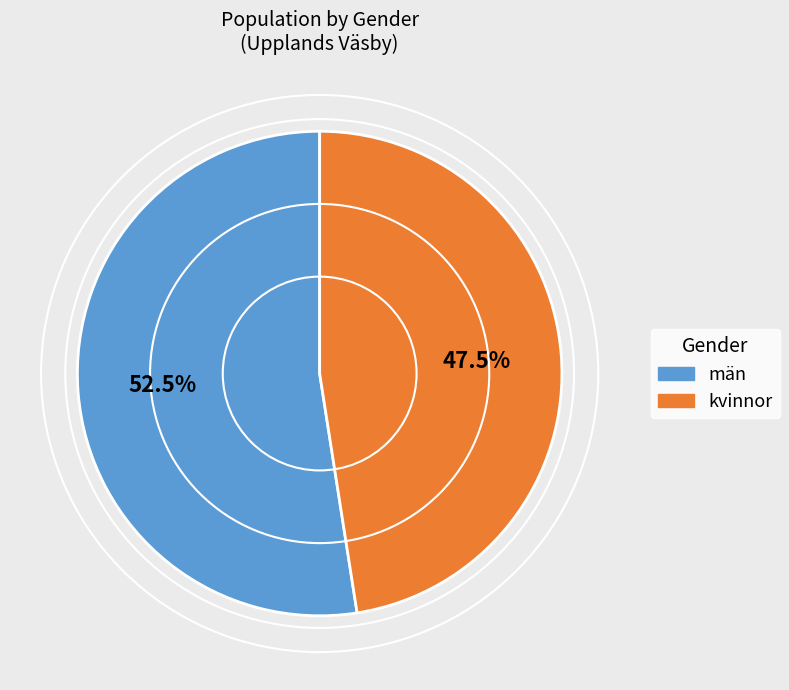

Rank the categories by value from highest to lowest.

män, kvinnor